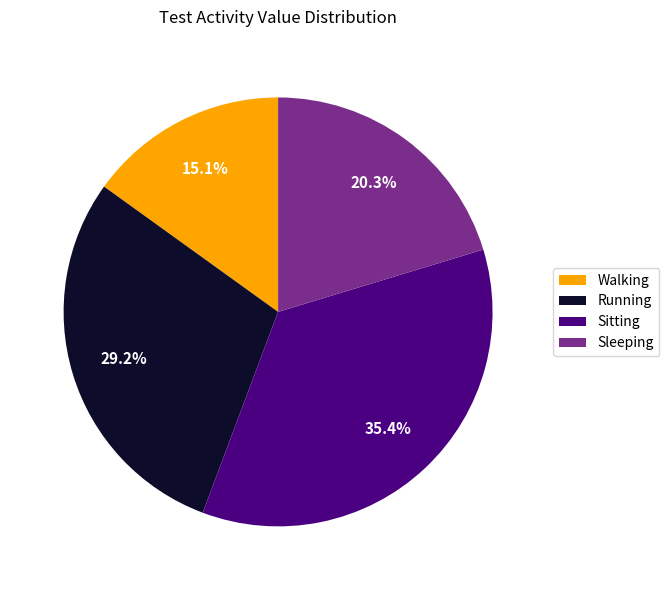

To the nearest percent, what portion does Sleeping represent?

20%